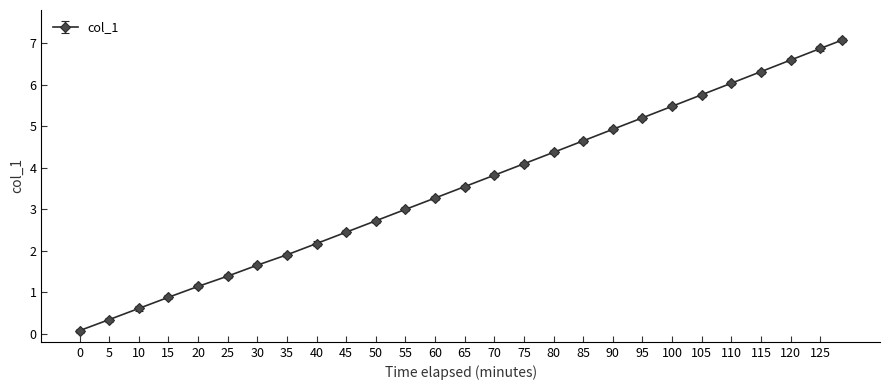

Reading left to right, list all the values displayed in this chart.

0.1	0.3	0.6	0.9	1.1	1.4	1.6	1.9	2.2	2.4	2.7	3.0	3.3	3.5	3.8	4.1	4.4	4.6	4.9	5.2	5.5	5.8	6.0	6.3	6.6	6.9	7.1